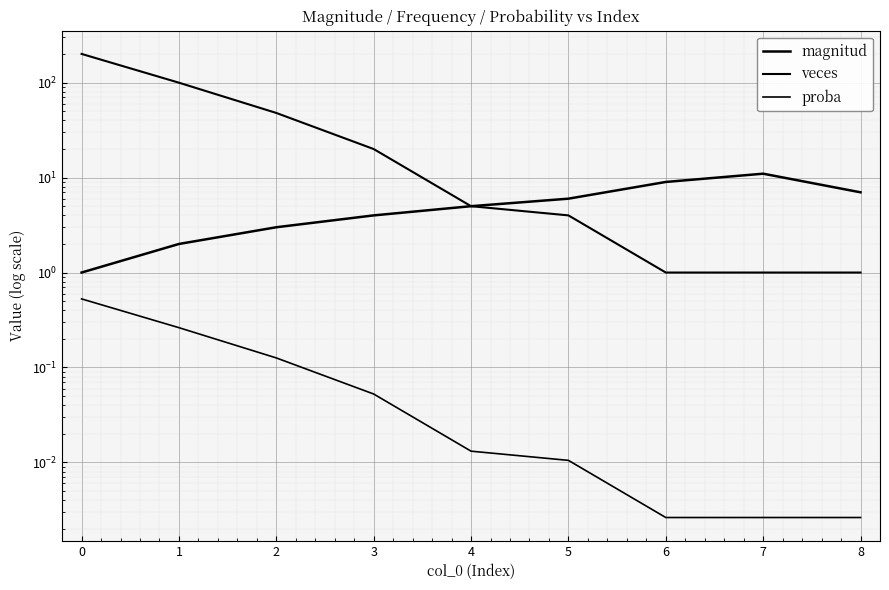

What is the difference between the second highest and second lowest values in the veces series?

99.0